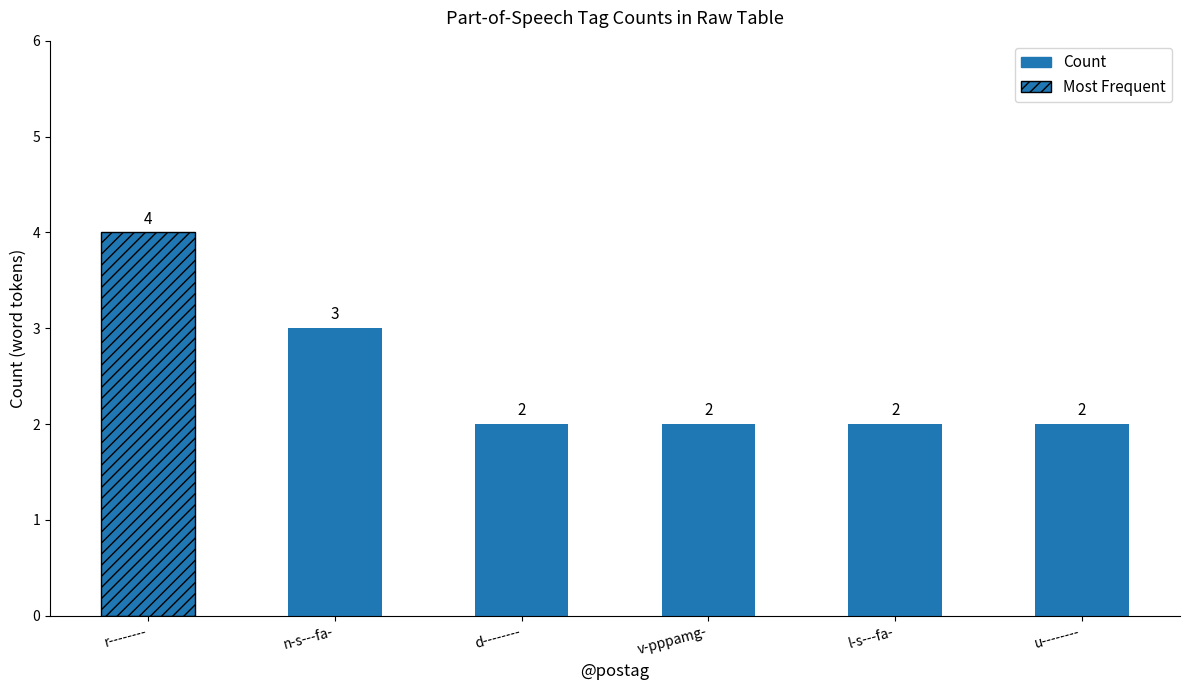

The value at v-pppamg- is 2. True or false?

True